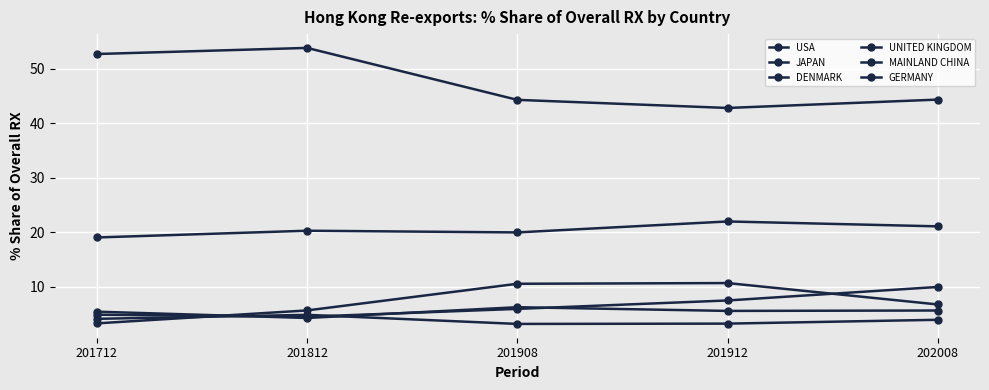

Does the chart have visible grid lines?

Yes